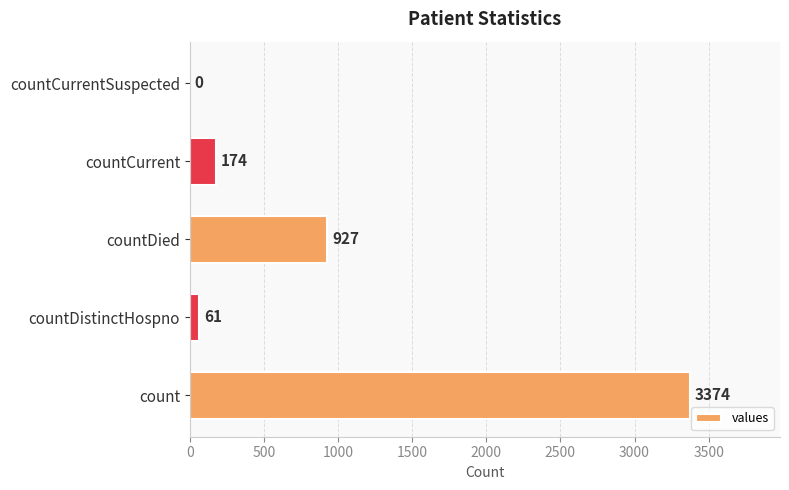

True or false: the data shows 61 at countDistinctHospno.

True